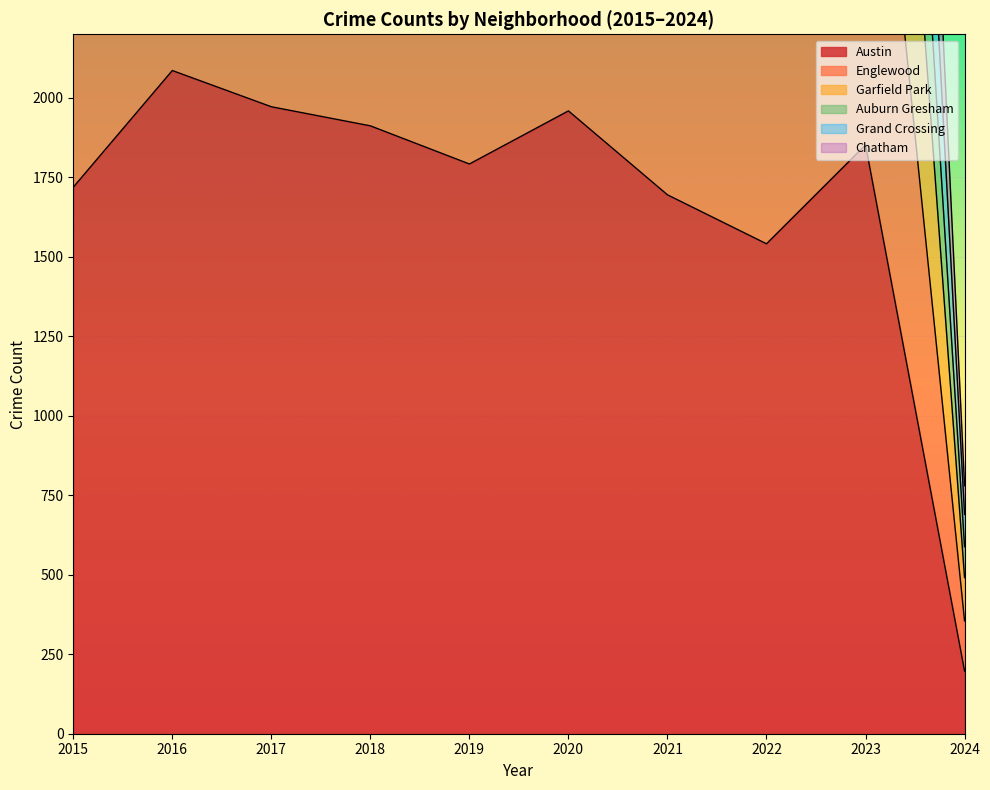

True or false: Englewood and Garfield Park intersect in this chart.

False